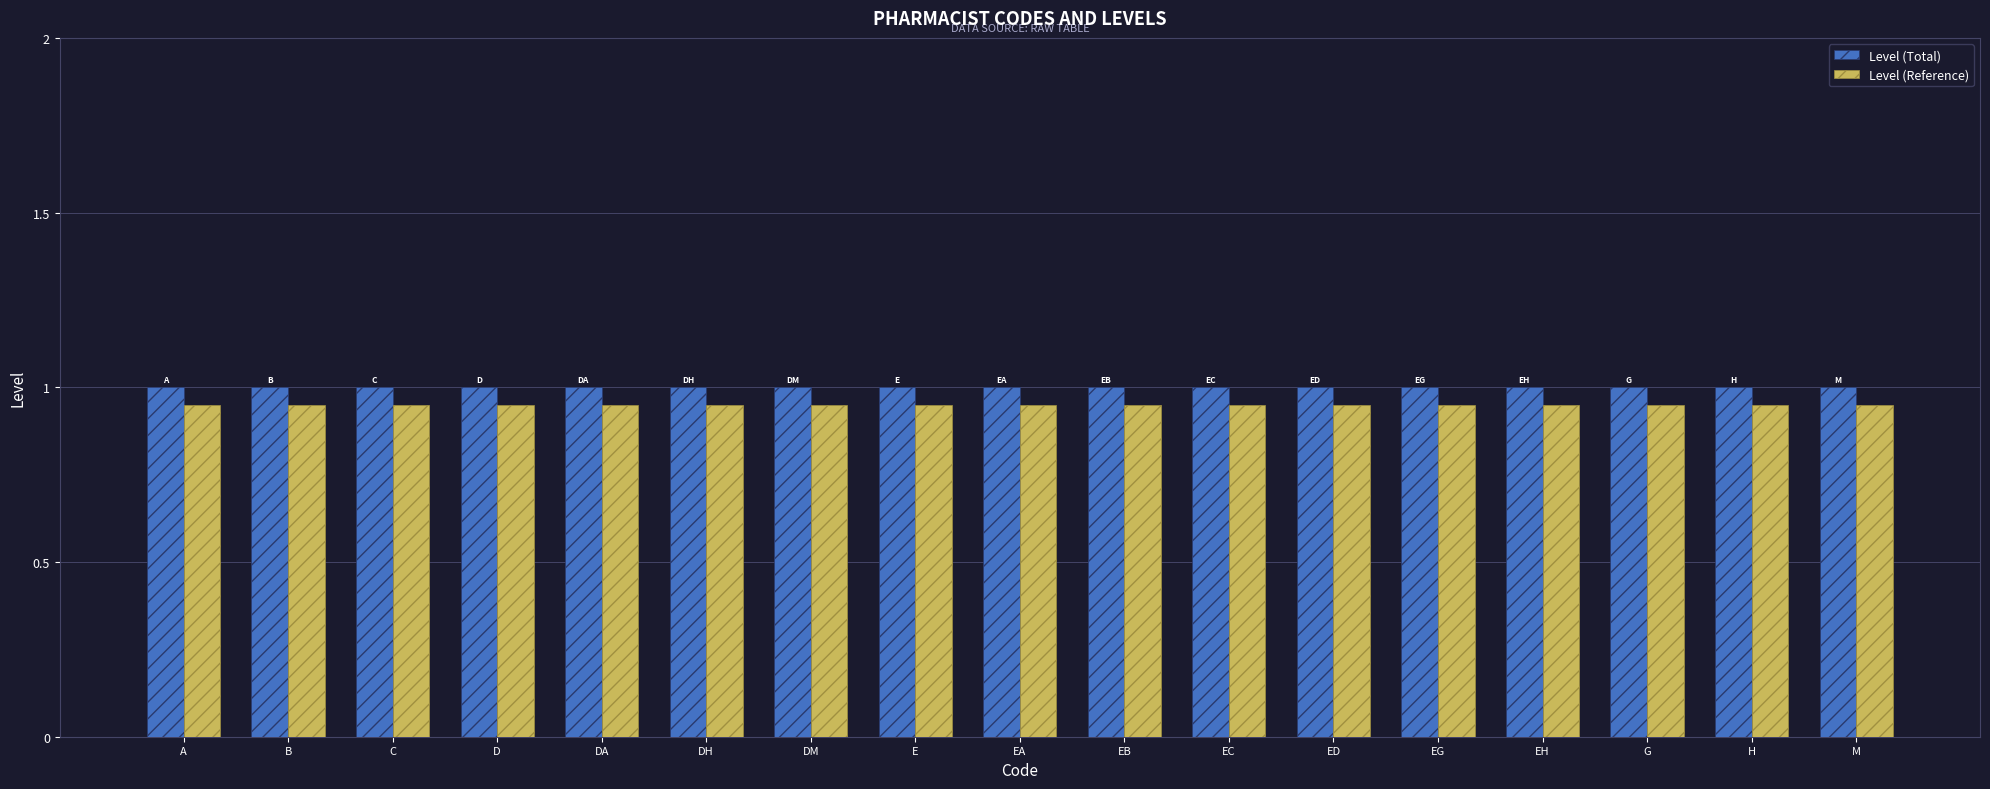

The value of Level (Reference) at B is 1.7. True or false?

False